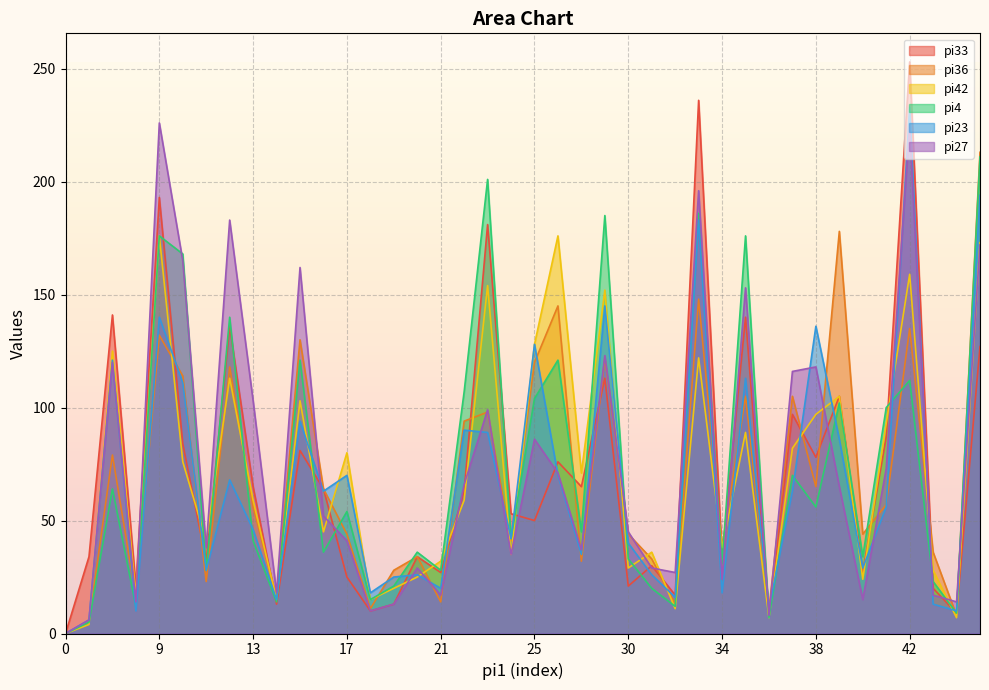

Which series has the widest spread of values?

pi33